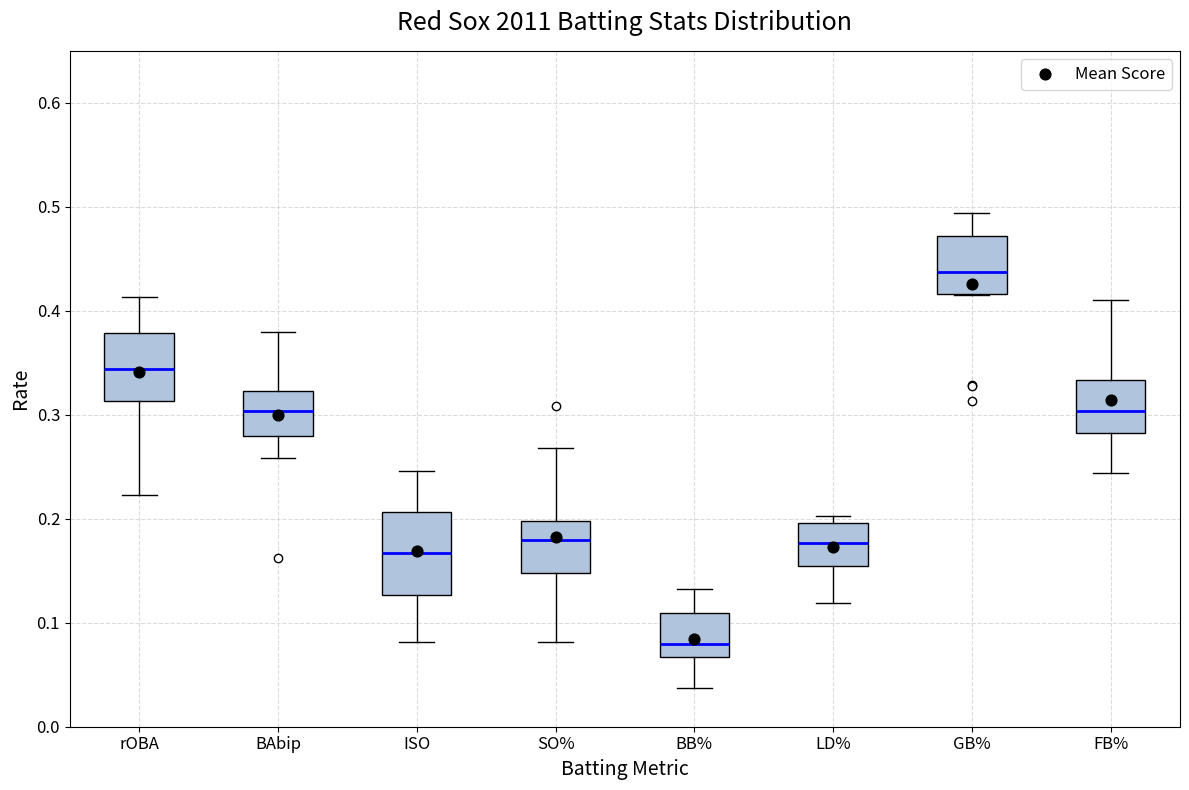

Reading left to right, transcribe this box plot: for each box, give where its median line is, the range the box spans, and where its two whiskers end, as read against the y-axis. The values are not printed on the chart, so give them approximately, as read against the axis.

rOBA: median 0.34, box 0.31 to 0.38, whiskers 0.22 to 0.41
BAbip: median 0.30, box 0.28 to 0.32, whiskers 0.26 to 0.38
ISO: median 0.17, box 0.13 to 0.21, whiskers 0.08 to 0.25
SO%: median 0.18, box 0.15 to 0.20, whiskers 0.08 to 0.27
BB%: median 0.08, box 0.07 to 0.11, whiskers 0.04 to 0.13
LD%: median 0.18, box 0.16 to 0.20, whiskers 0.12 to 0.20 (just above the box's upper edge)
GB%: median 0.44, box 0.42 to 0.47, whiskers 0.42 to 0.49
FB%: median 0.30, box 0.28 to 0.33, whiskers 0.24 to 0.41